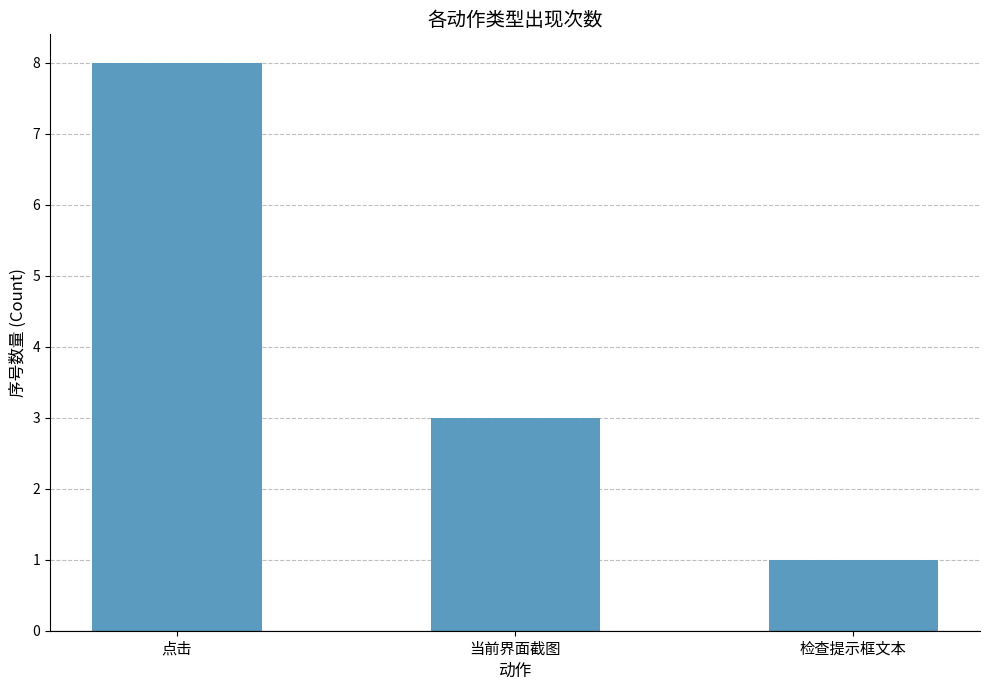

At which label does the data first exceed 3?

点击